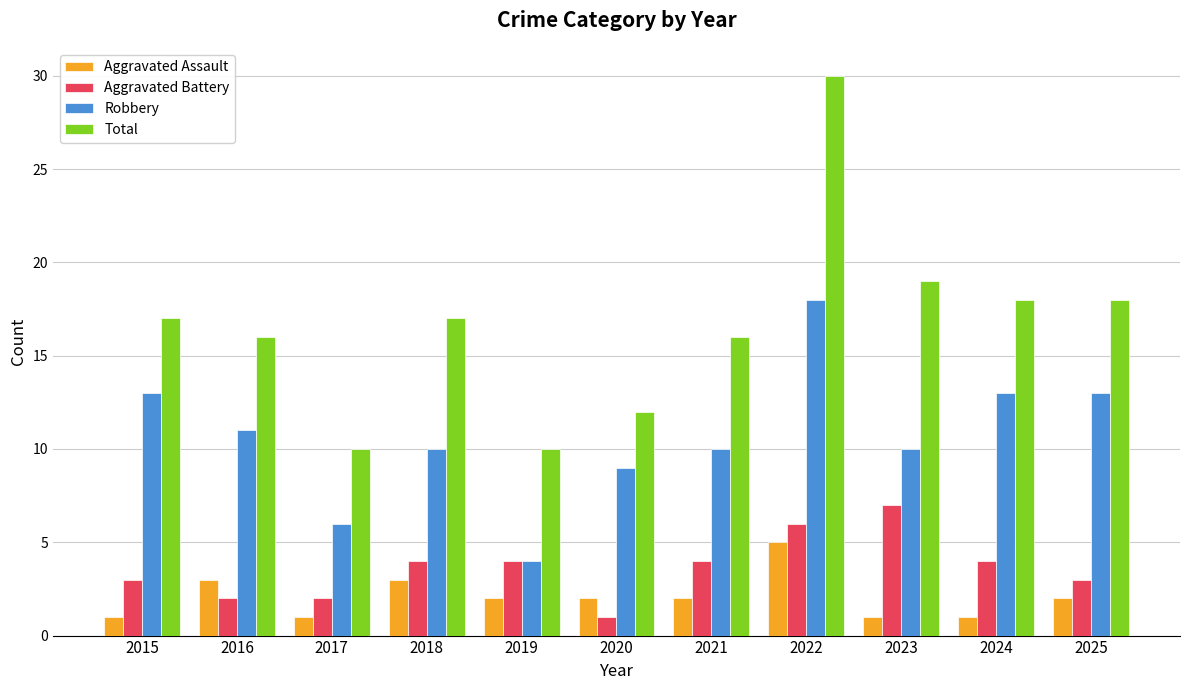

Which category has the lowest value in the Robbery series?

2019